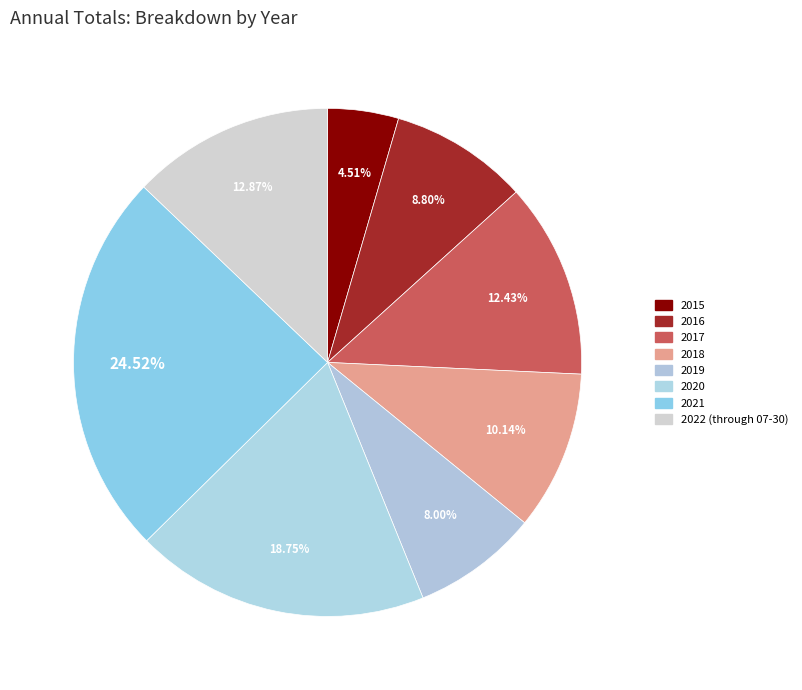

The 2022 (through 07-30) slice represents 4% of the pie. True or false?

False